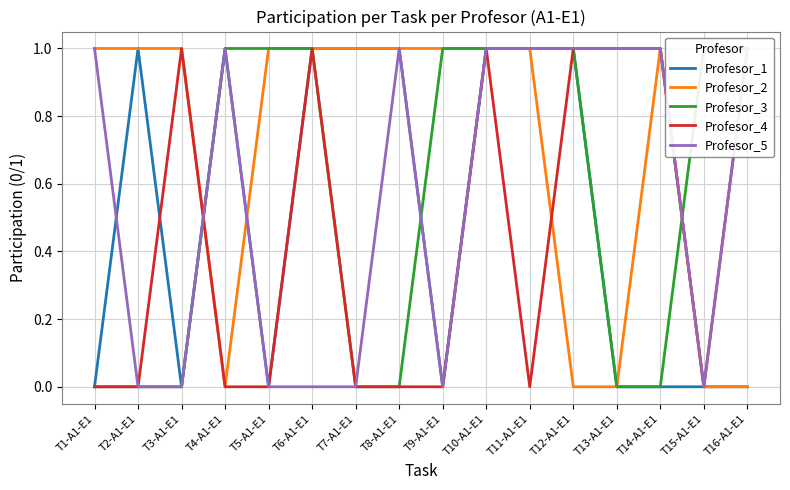

True or false: Profesor_4 and Profesor_2 intersect in this chart.

True